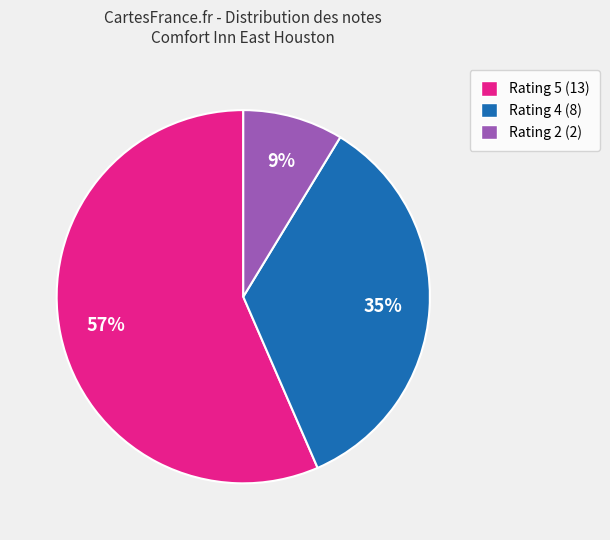

To the nearest percent, what is the difference between the largest and smallest slice percentages?

48%